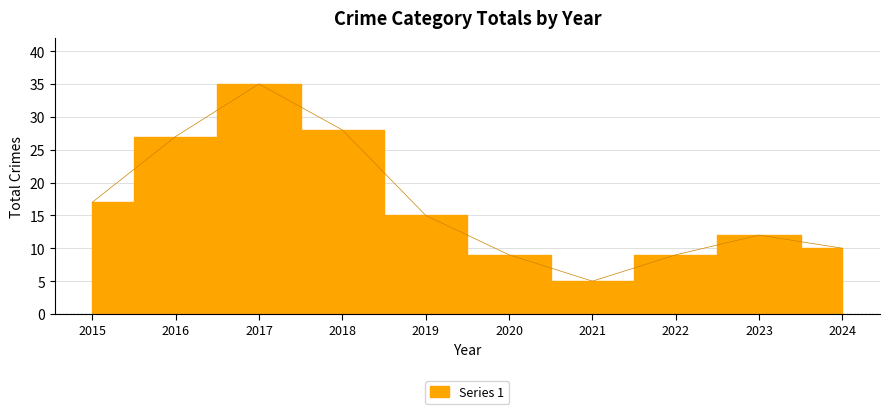

What is the value of the 4th point from the left?

28